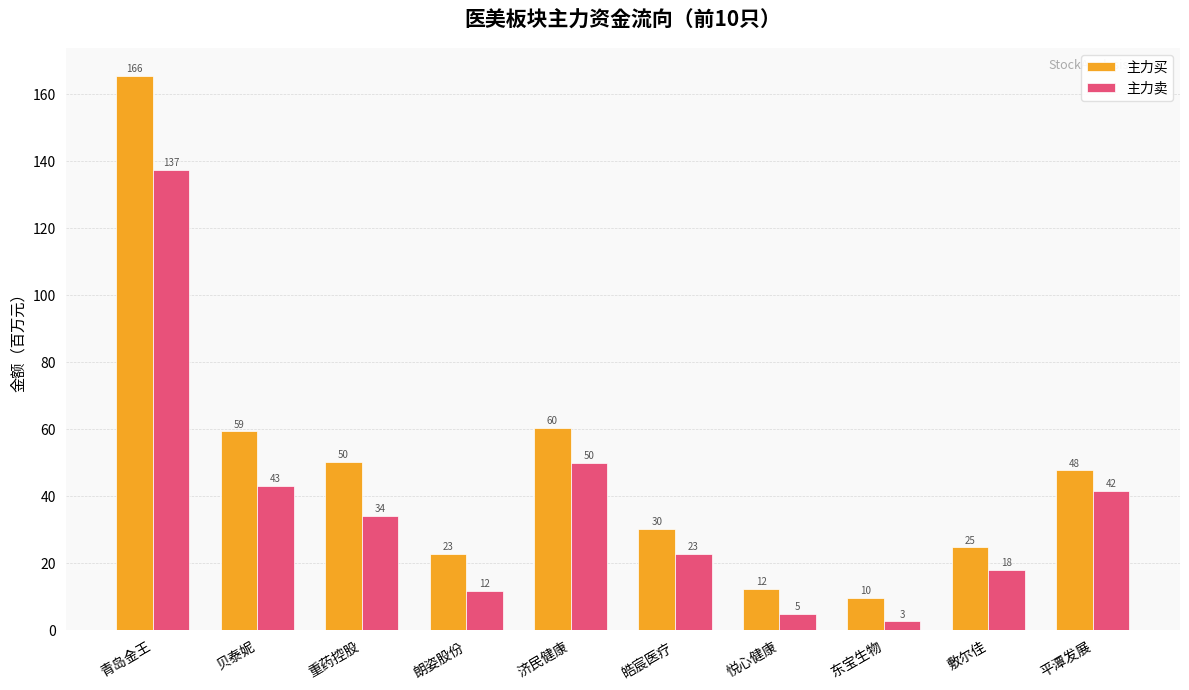

What are all the series names shown in the legend?

主力买, 主力卖